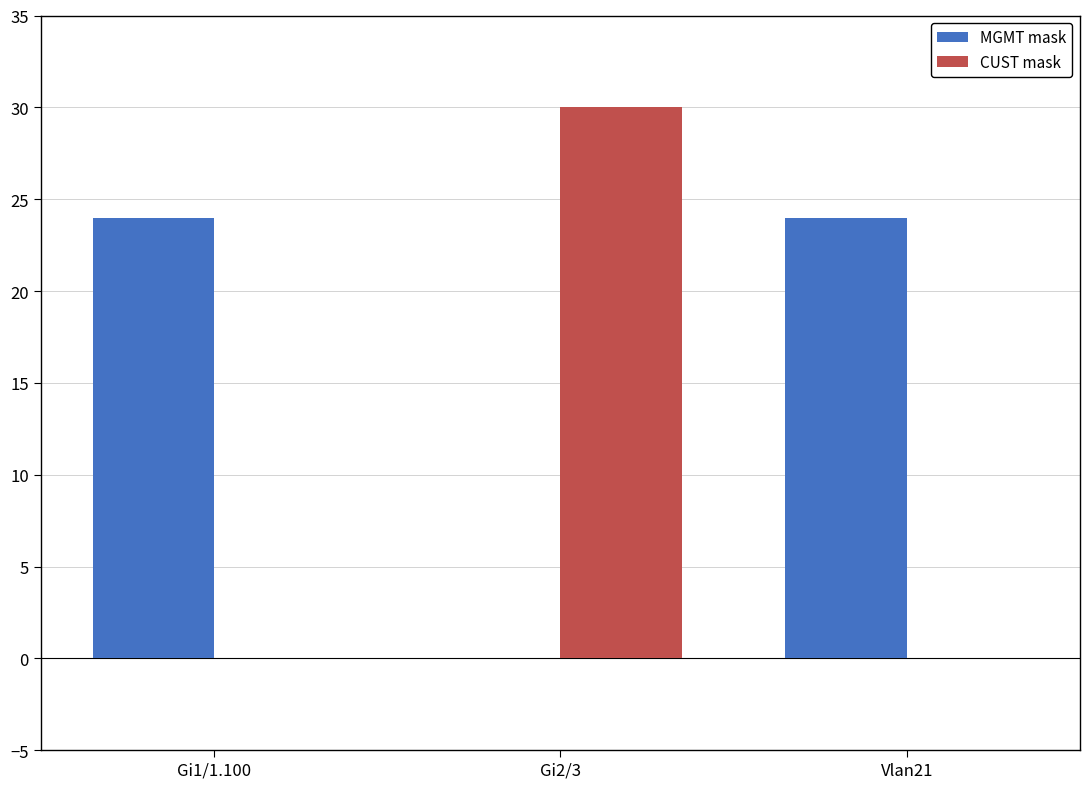

What is the highest value of the CUST mask series?

30